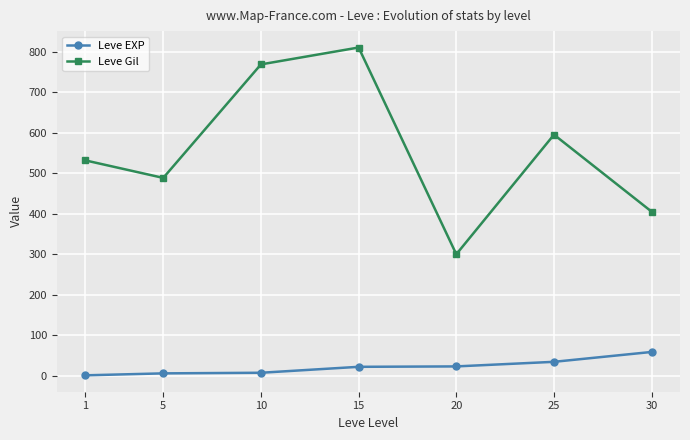

How many interior local valleys does the Leve Gil series have?

2